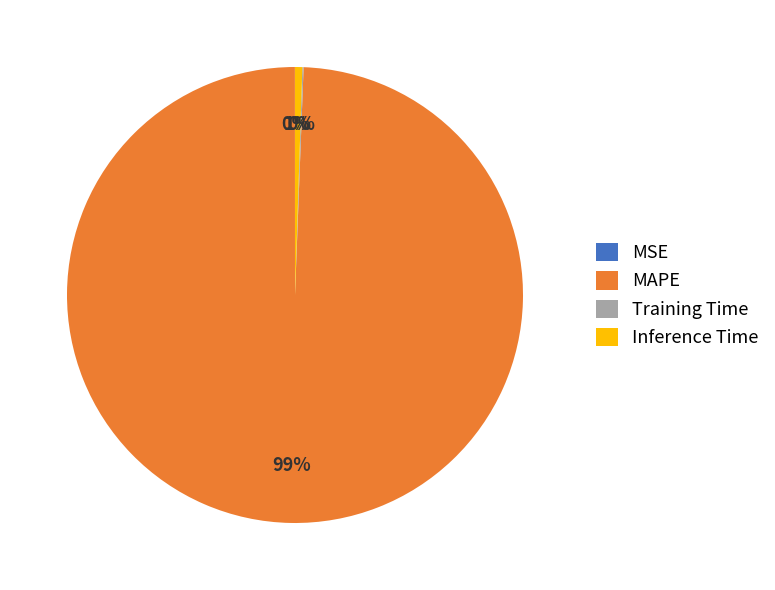

To the nearest percent, what is the average slice percentage?

25%